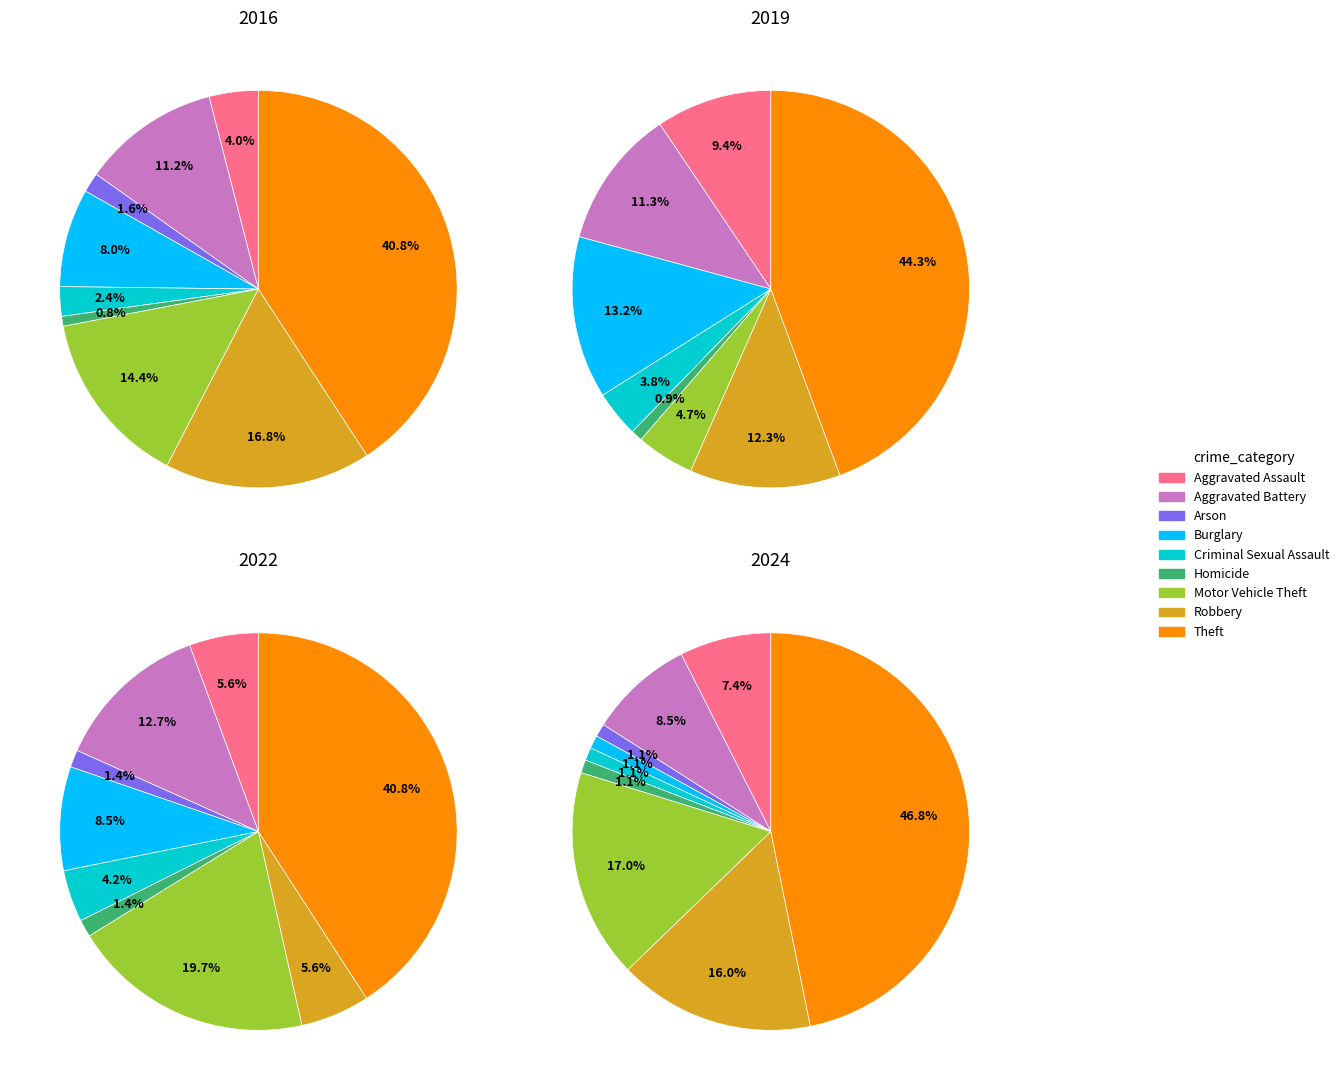

To the nearest percent, what portion does values_2019 represent?

13%